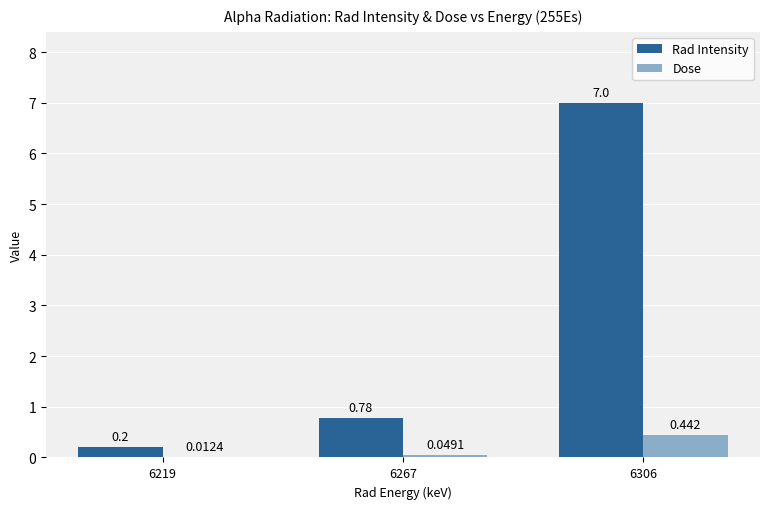

Is the value of Dose at 6219 greater than the value of Rad Intensity at 6267?

No